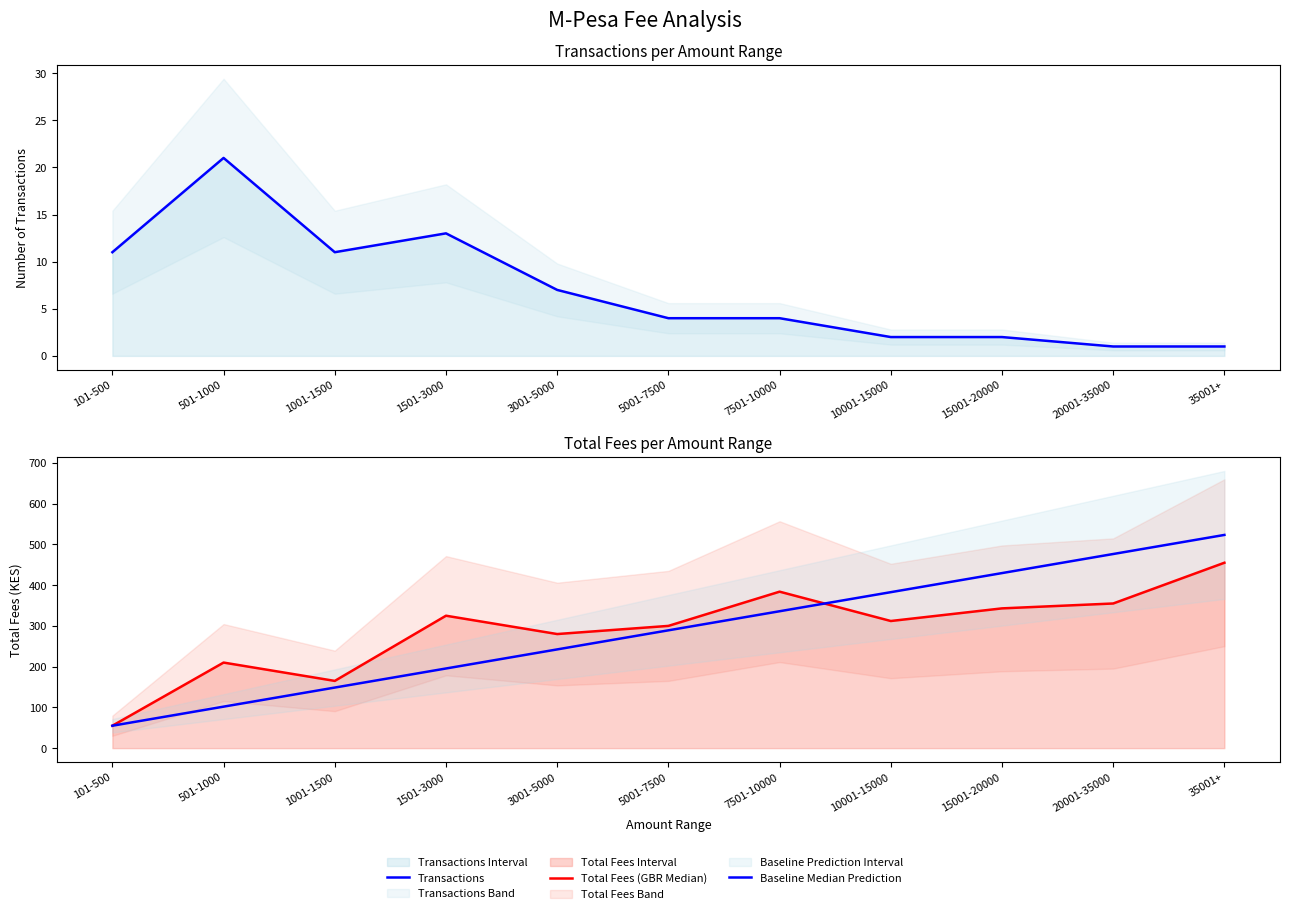

Which category has the highest value across all series?

35001+